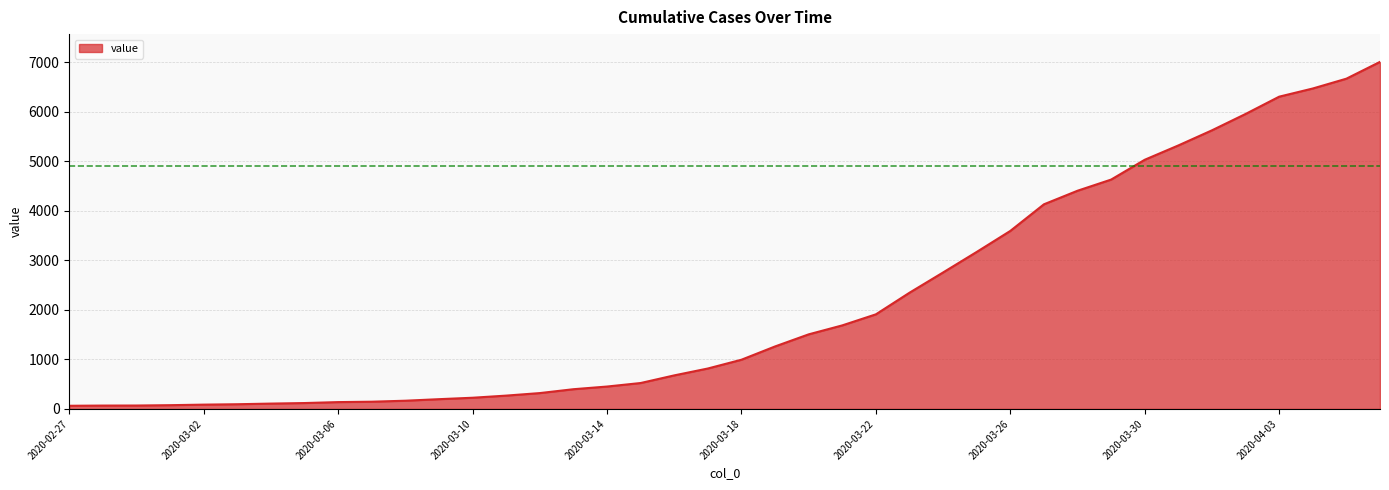

What is the maximum value shown in the chart?

7003